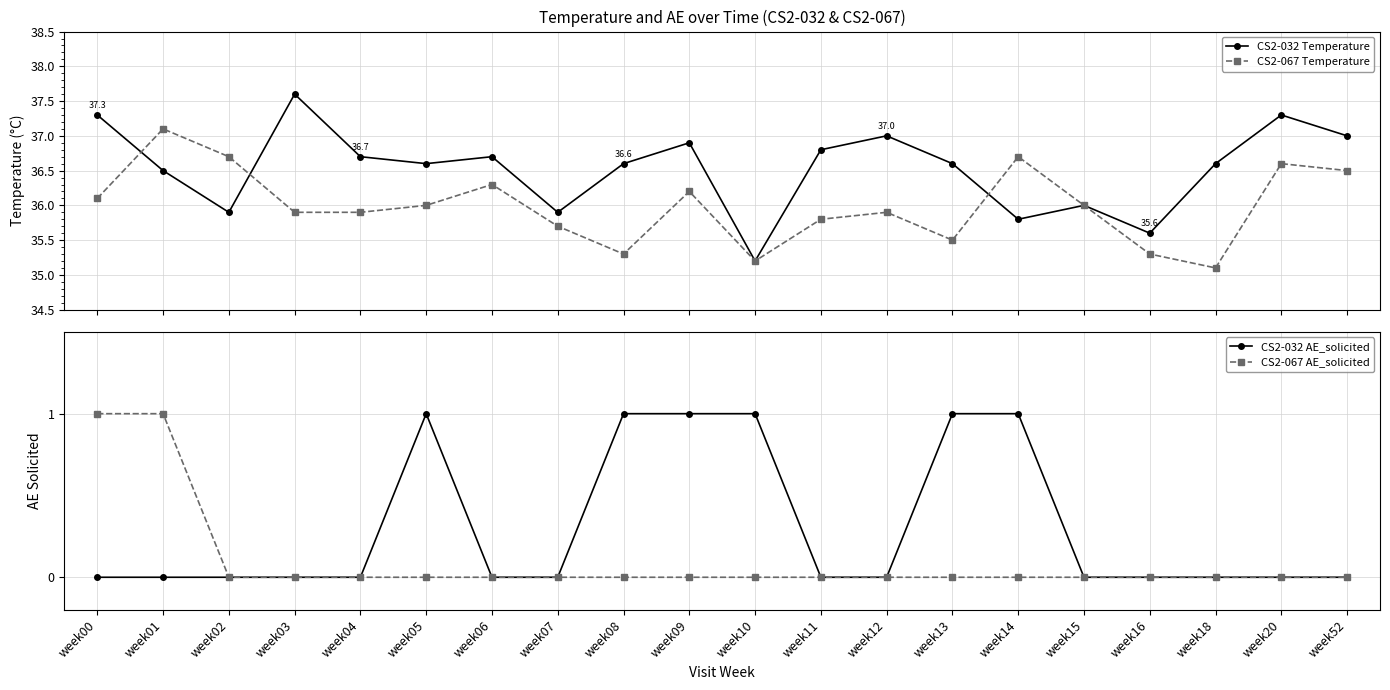

How many categories are shown in the chart?

20